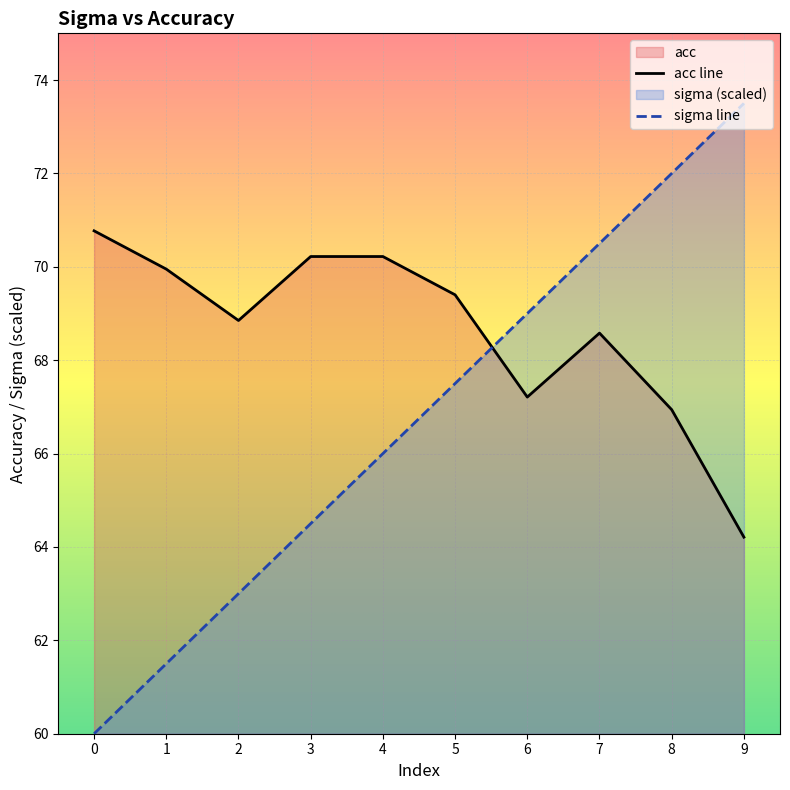

What is the average value of the acc series?

68.6